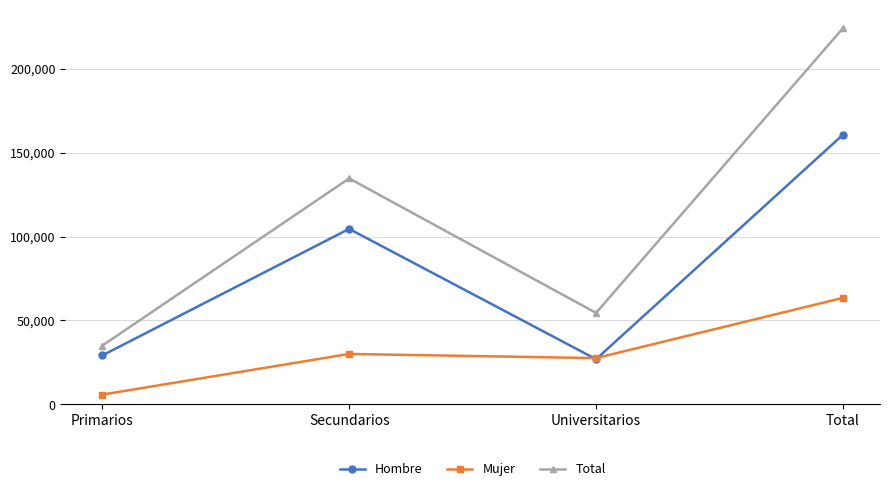

How many Total values are between 54495 and 224087?

3